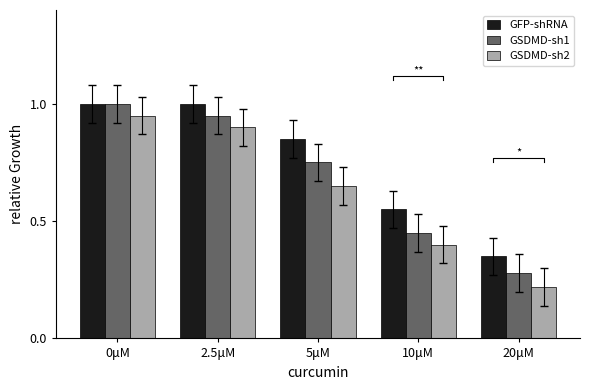

What is the difference between the highest and lowest values at 5μM?

0.2